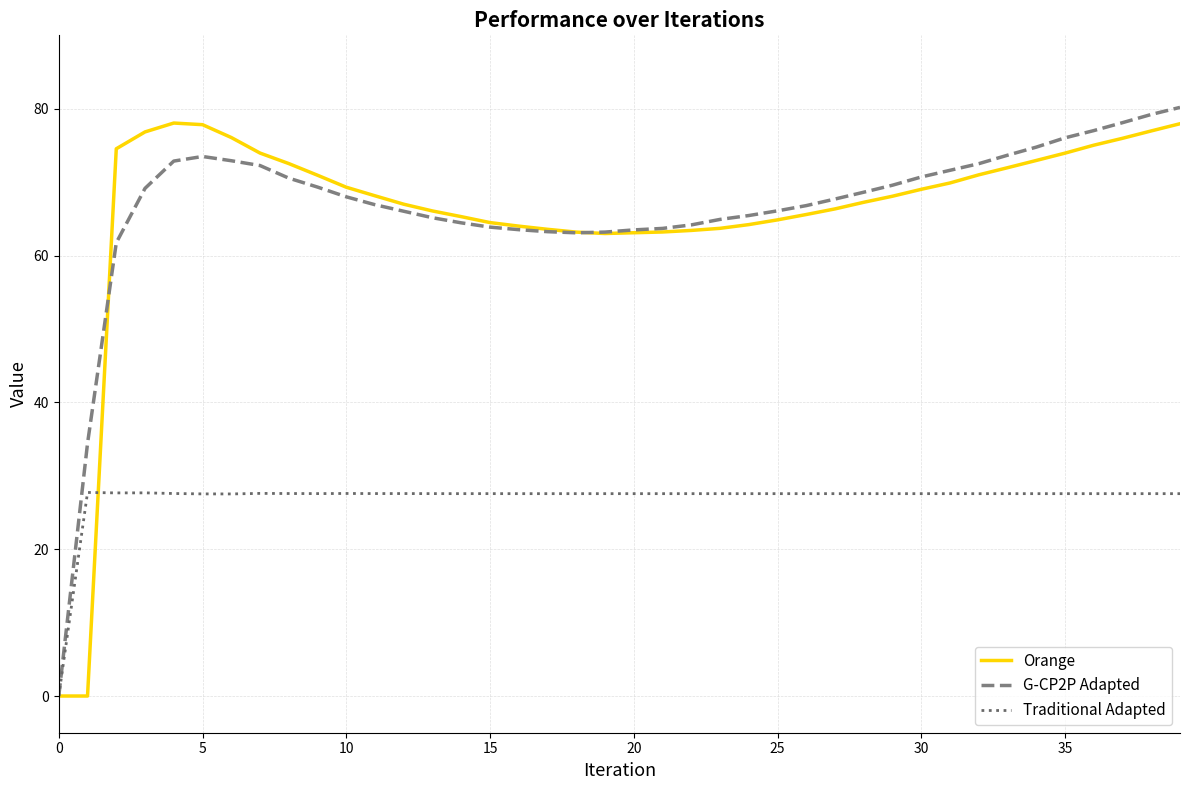

What is the highest value of the Orange series?

78.1